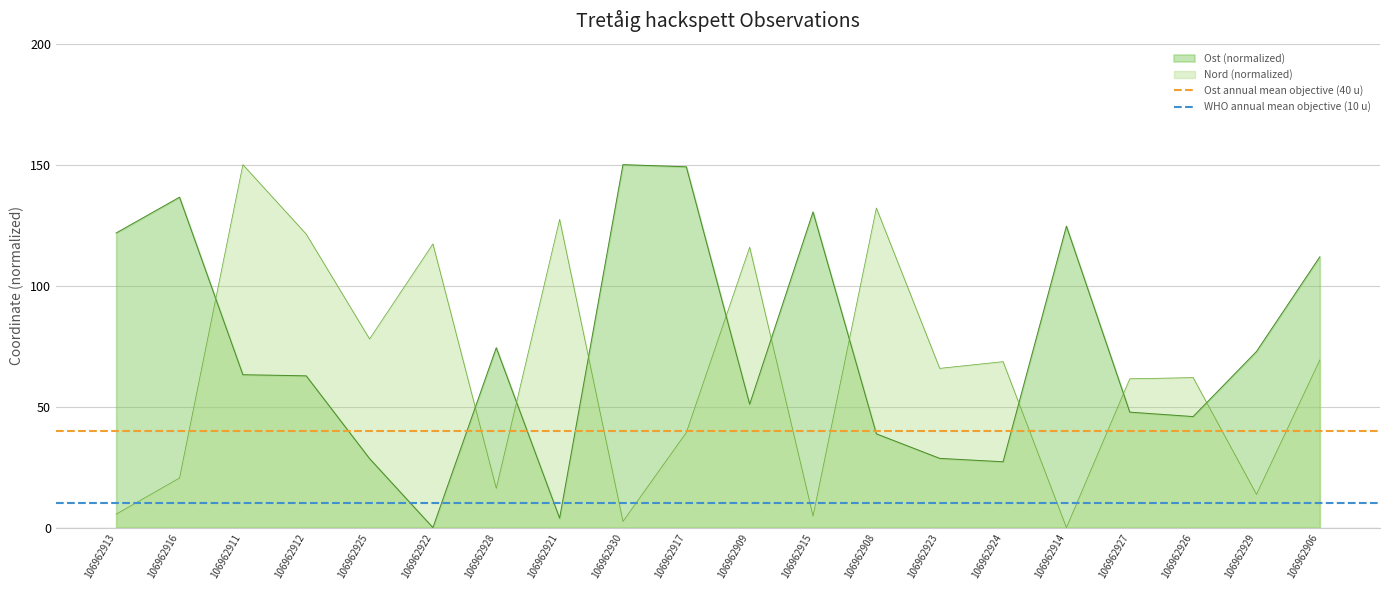

Read the Ost annual mean objective (40 u) value at 106962916.

40